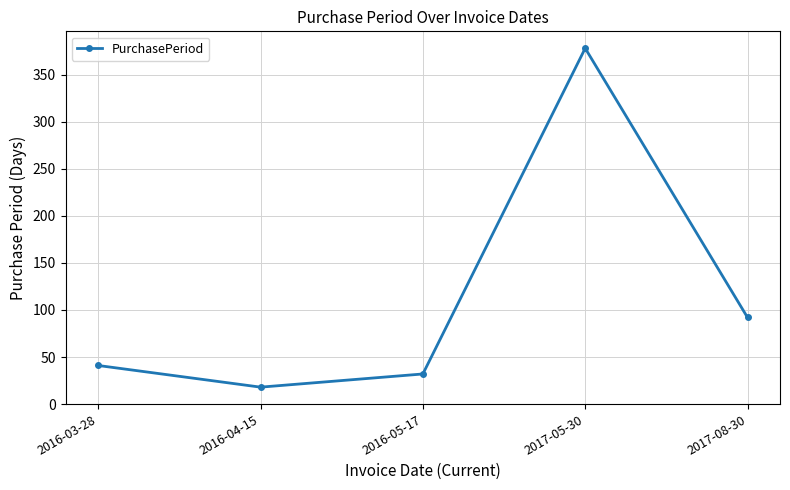

Which label corresponds to the smallest value in the chart?

2016-04-15